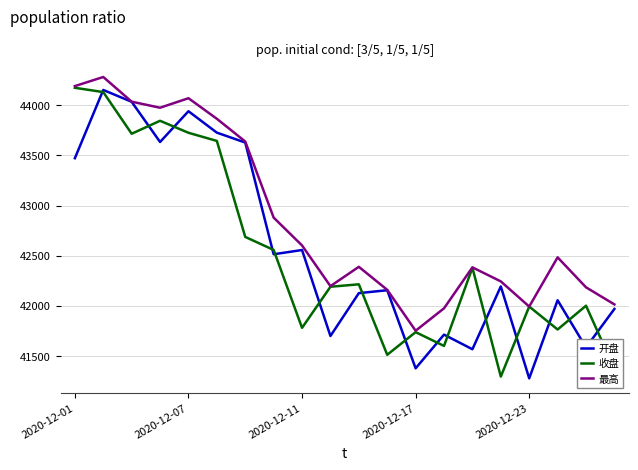

What is the maximum value for 最高?

44281.6